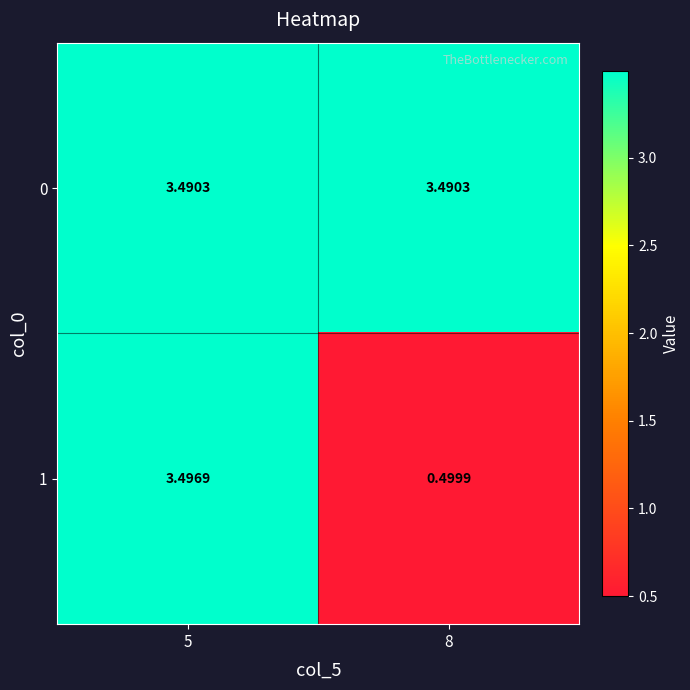

Is the value of 1 at 8 greater than the value of 0 at 5?

No